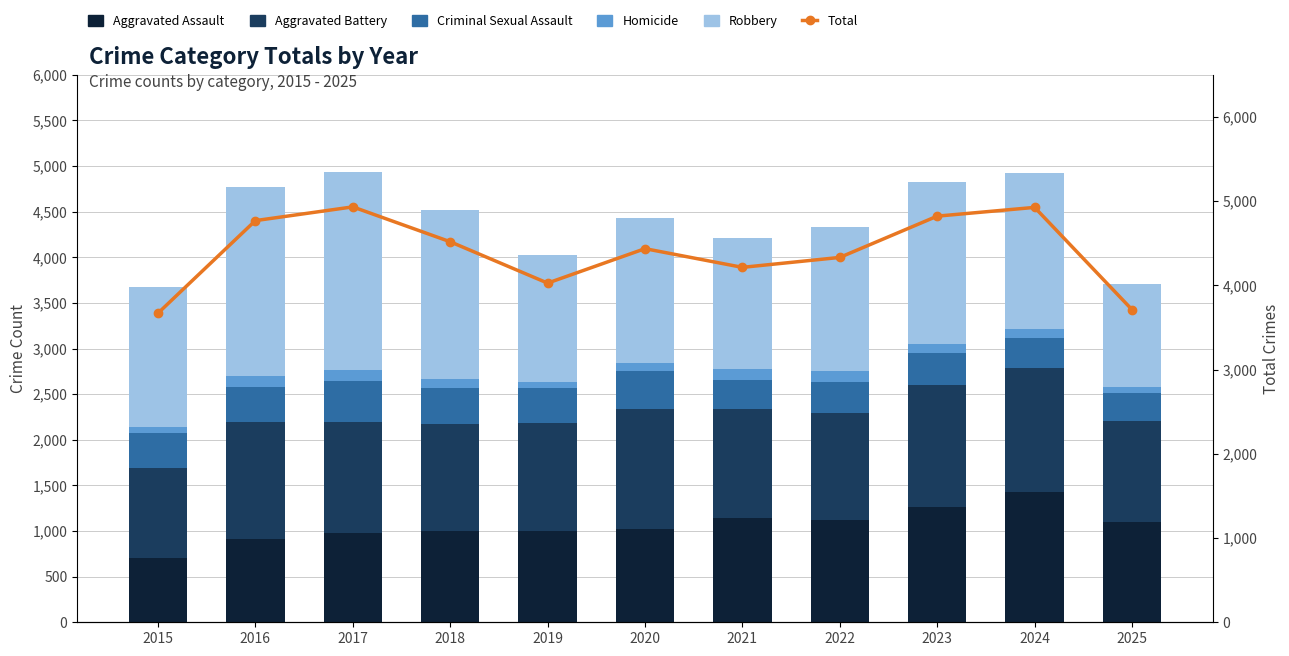

Which series changed the most between 2016 and 2017?

Total